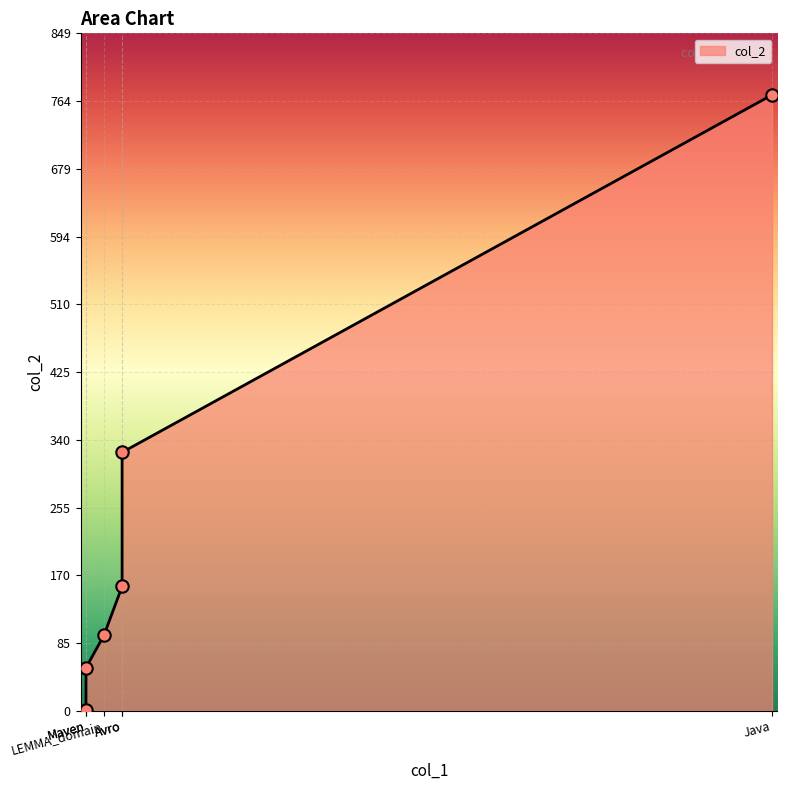

What is the ratio of the value at Maven to the value at LEMMA?

0.3